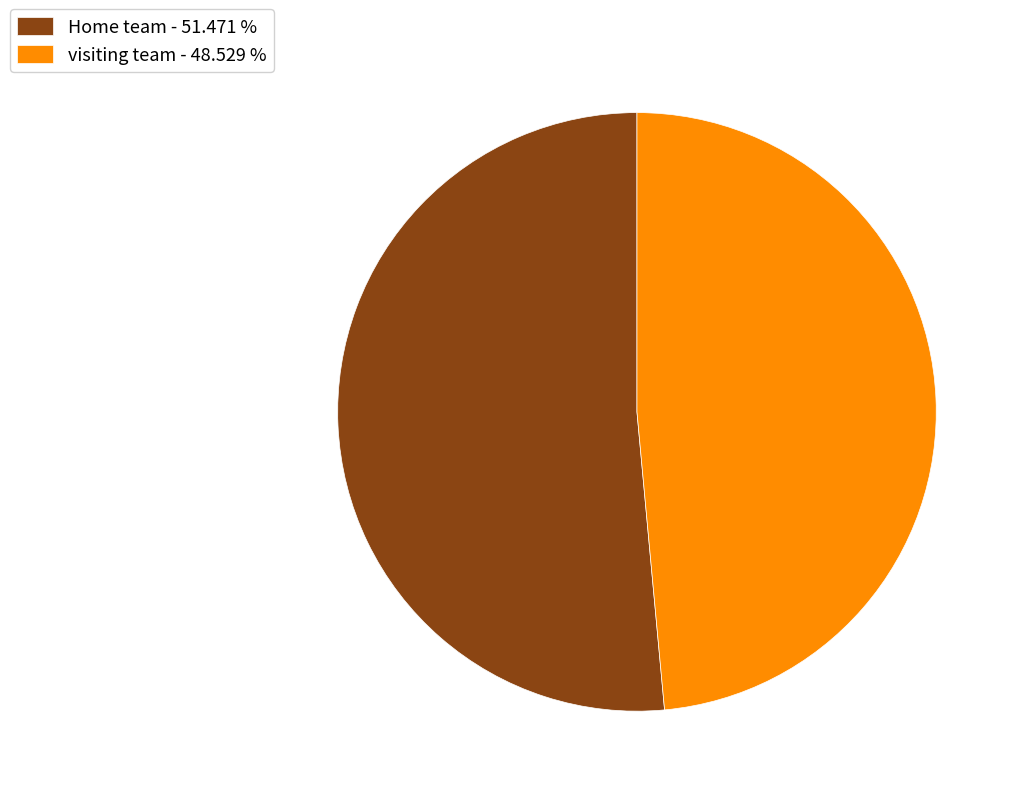

Approximately how many times larger is the value at Home team - 51.471 % compared to visiting team - 48.529 %?

1.1